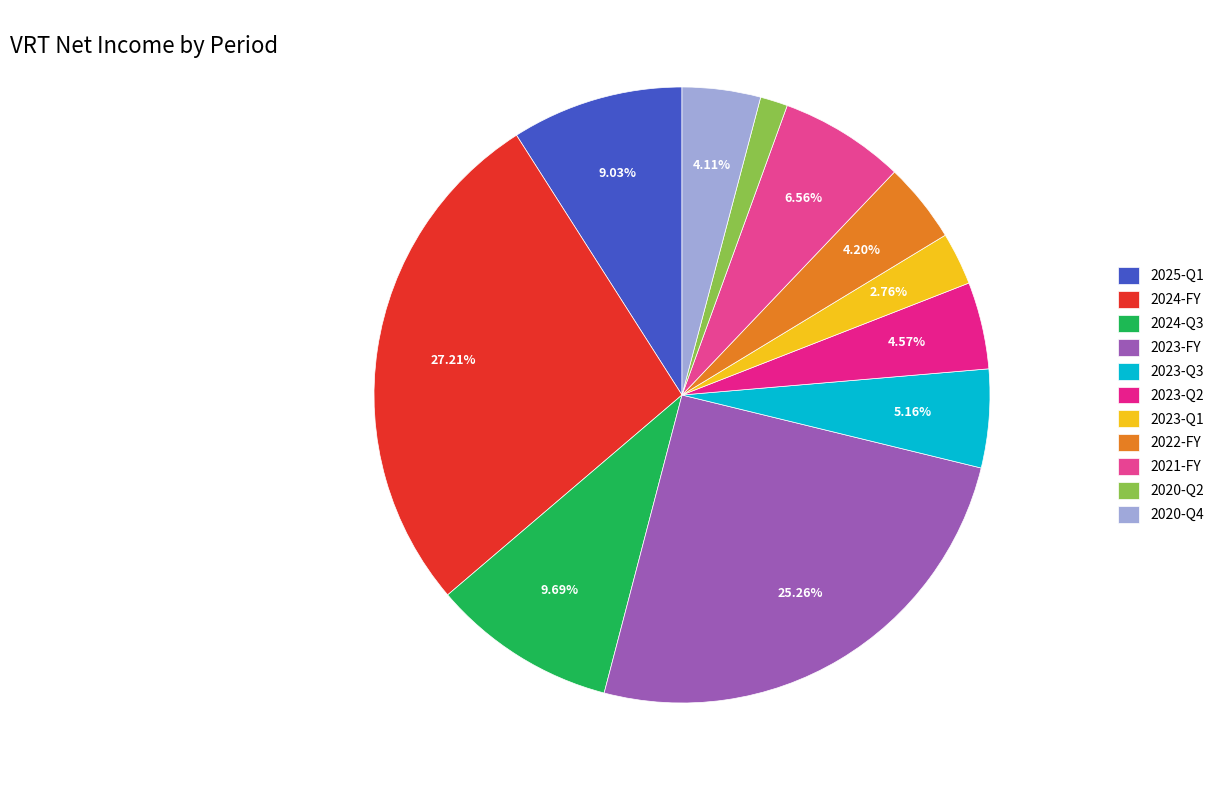

What portion of the pie excludes 2023-Q3?

94.8%